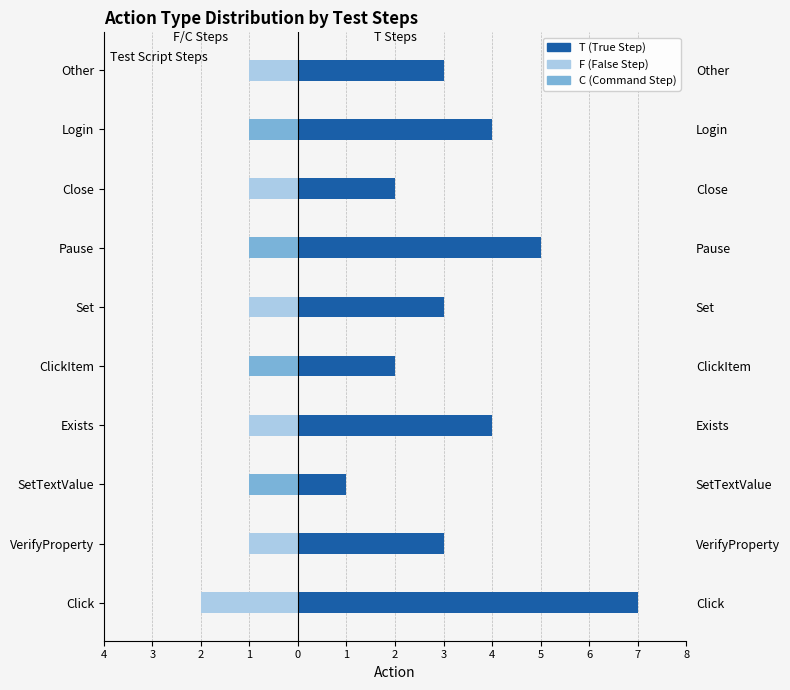

What value does the T (True Step) series have at SetTextValue?

1